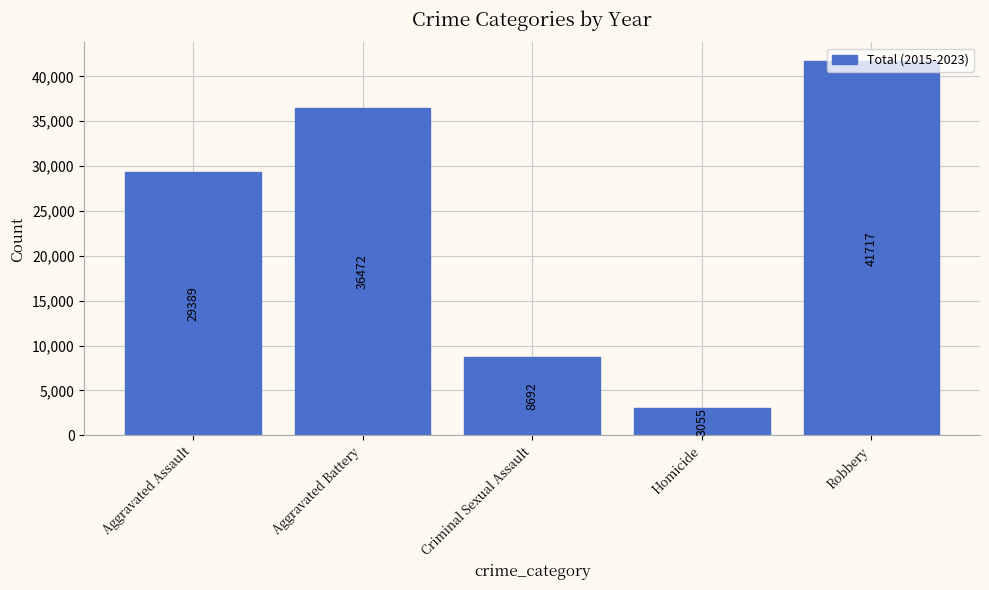

Approximately how many times larger is the value at Aggravated Battery compared to Homicide?

11.9